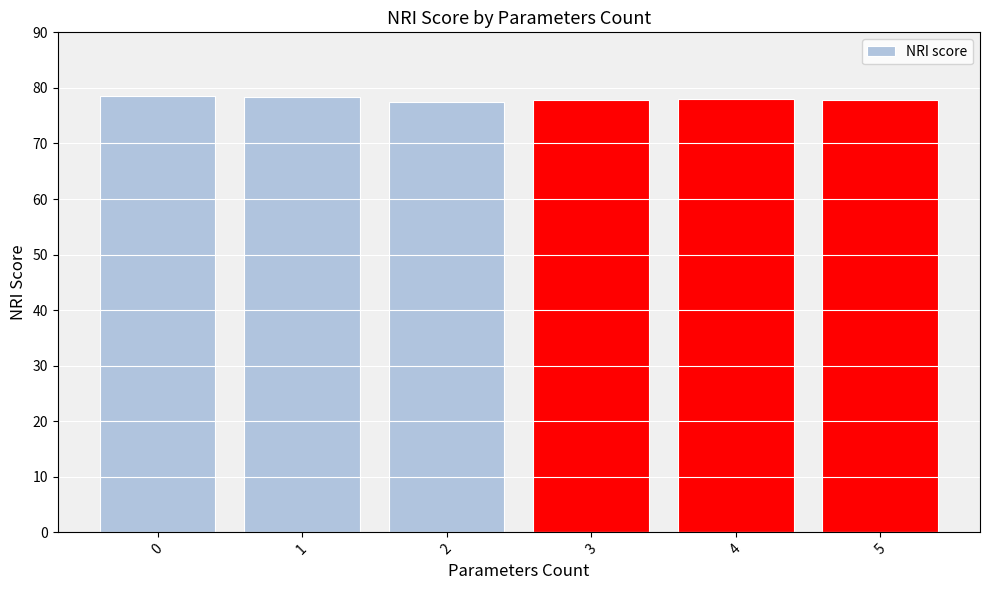

What is the maximum value shown in the chart?

78.5